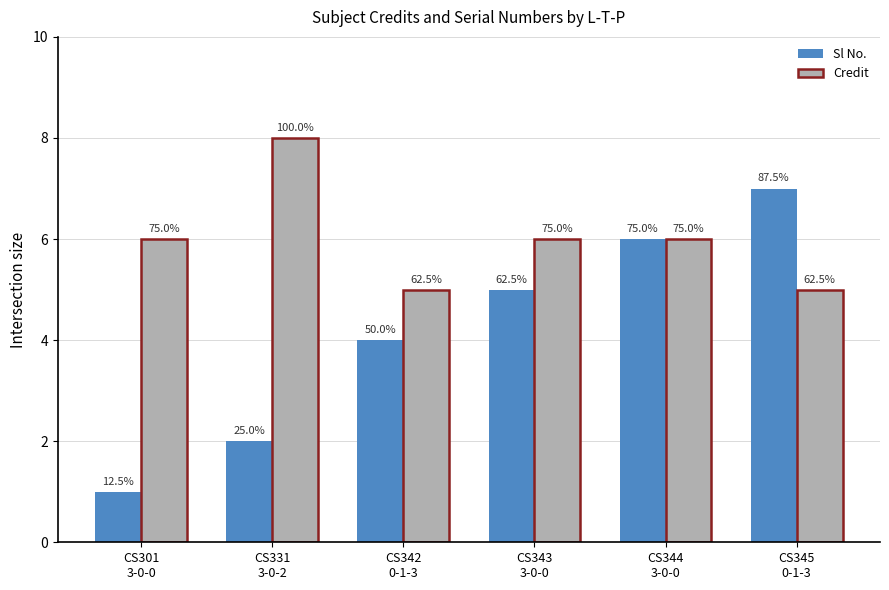

How many bars are there in each group?

2